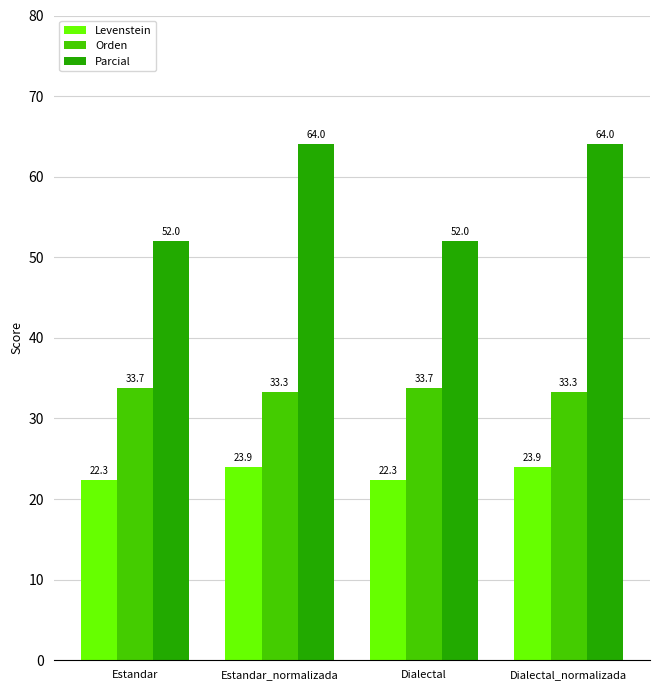

Rank the series by their maximum value, from lowest to highest.

Levenstein, Orden, Parcial